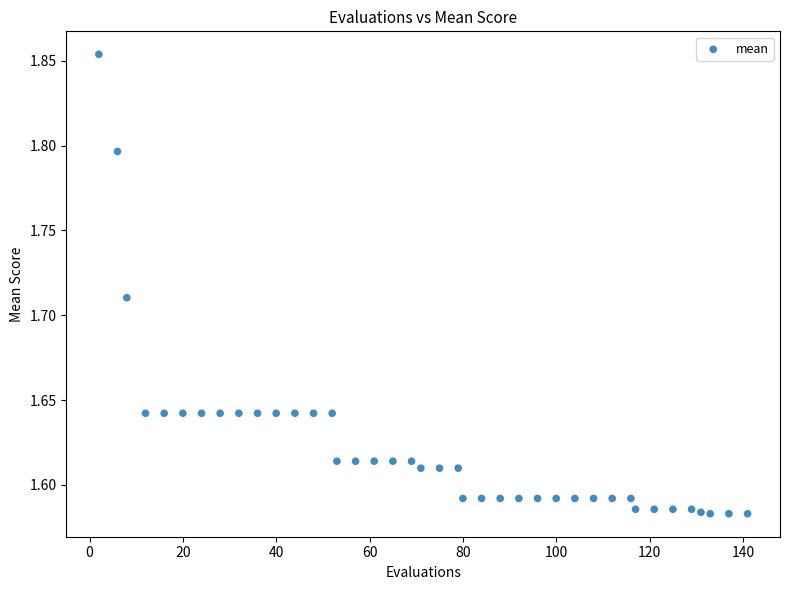

What is the range of X values (max minus min)?

139.0